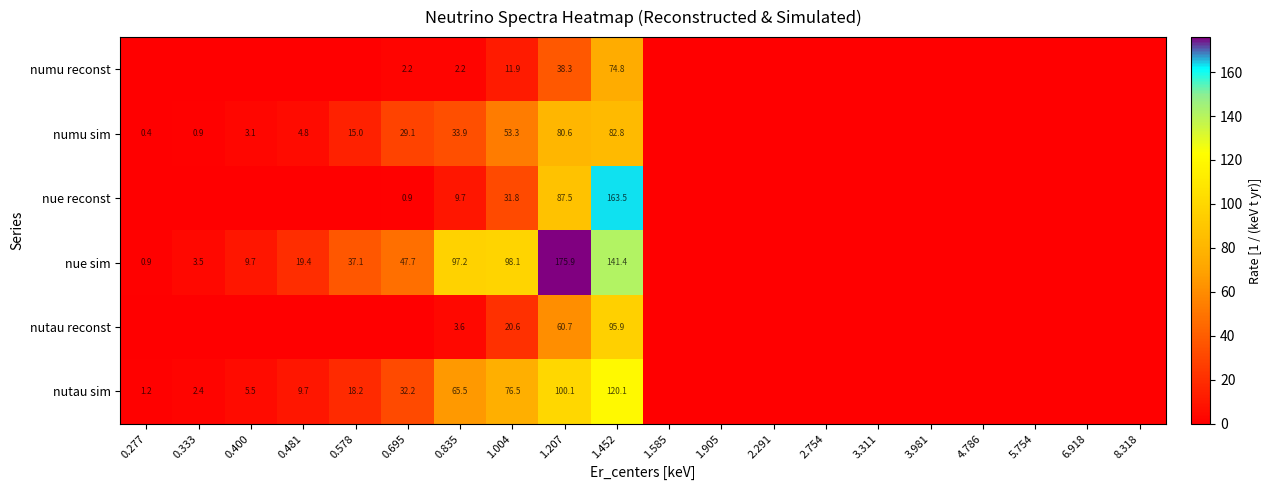

Is it true that nue reconst equals 163.5 at 1.452?

True